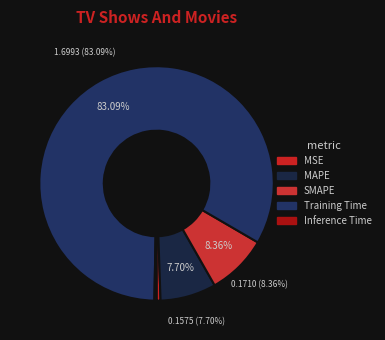

Is it true that MSE is 11% of the pie?

False